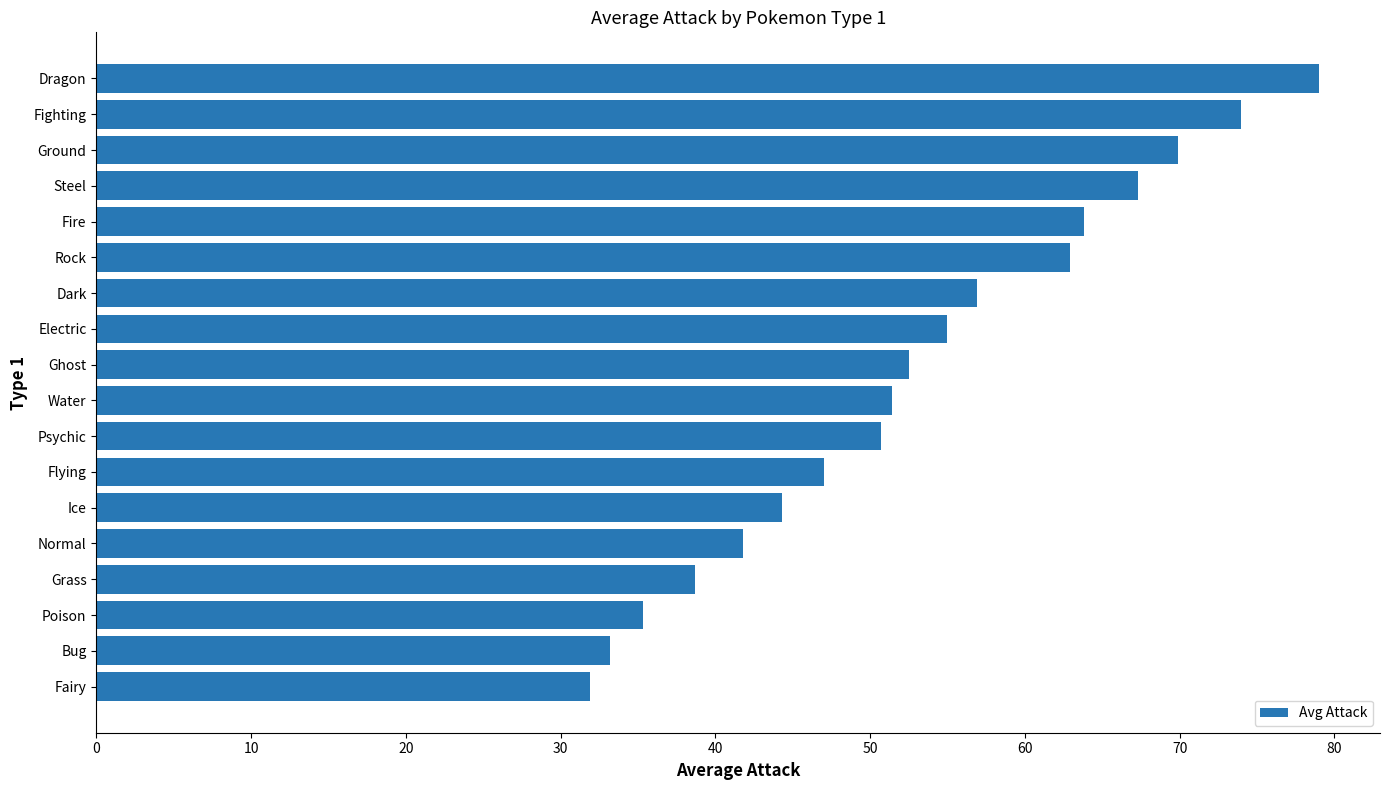

What is the smallest value displayed?

31.9